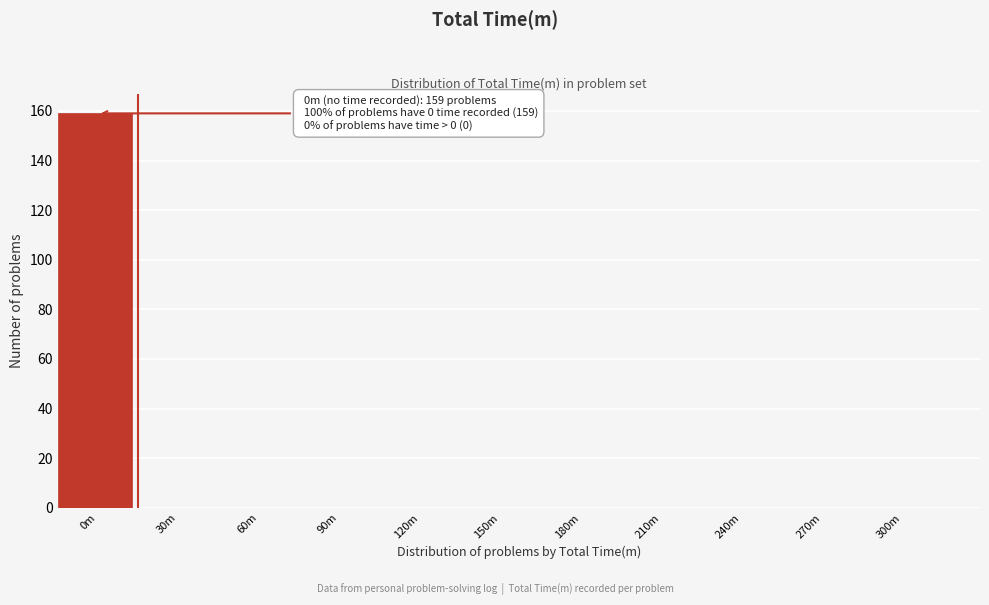

Reading left to right, list all the values displayed in this chart.

0m=159	30m=0	60m=0	90m=0	120m=0	150m=0	180m=0	210m=0	240m=0	270m=0	300m=0